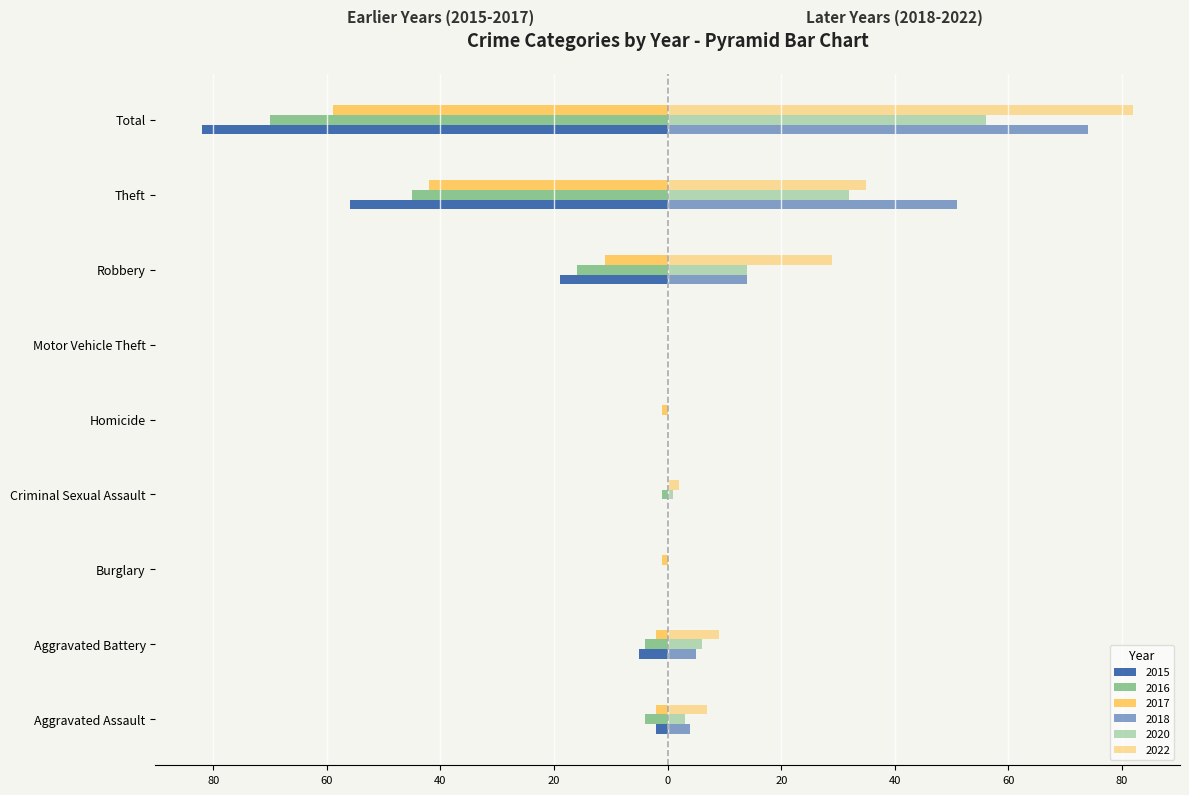

How many groups of bars are there?

9